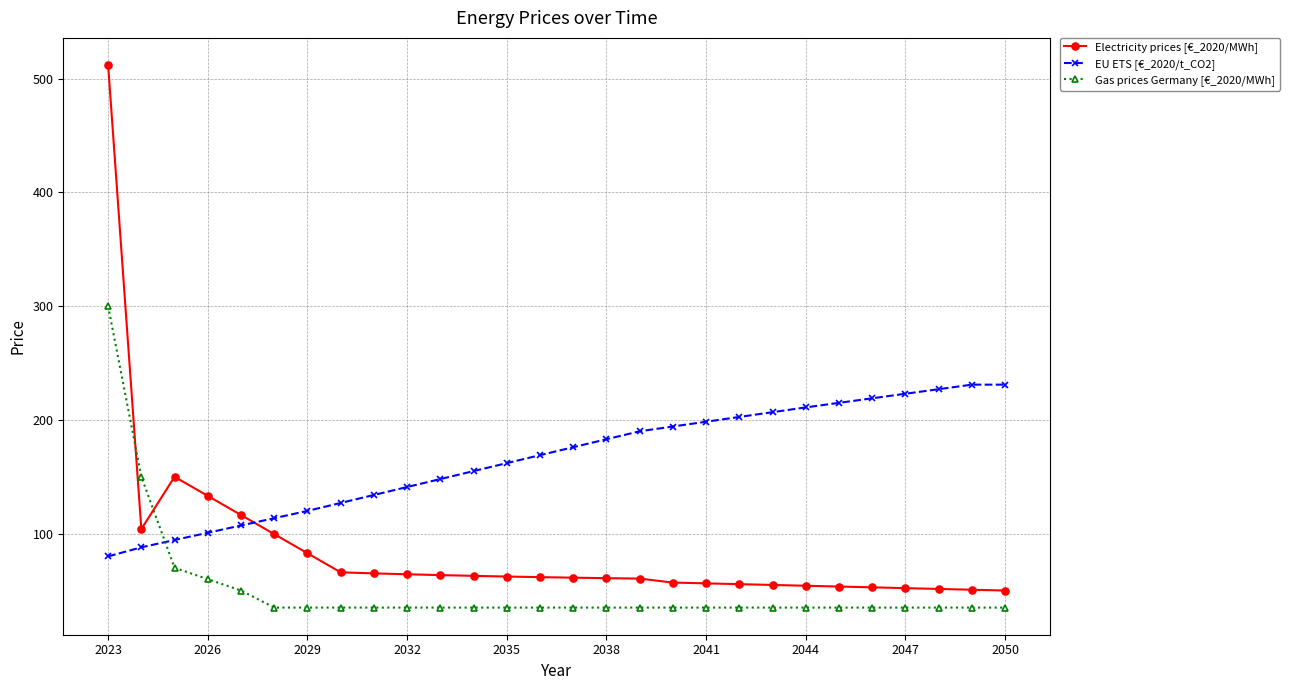

What are all the series names shown in the legend?

Electricity prices [€_2020/MWh], EU ETS [€_2020/t_CO2], Gas prices Germany [€_2020/MWh]